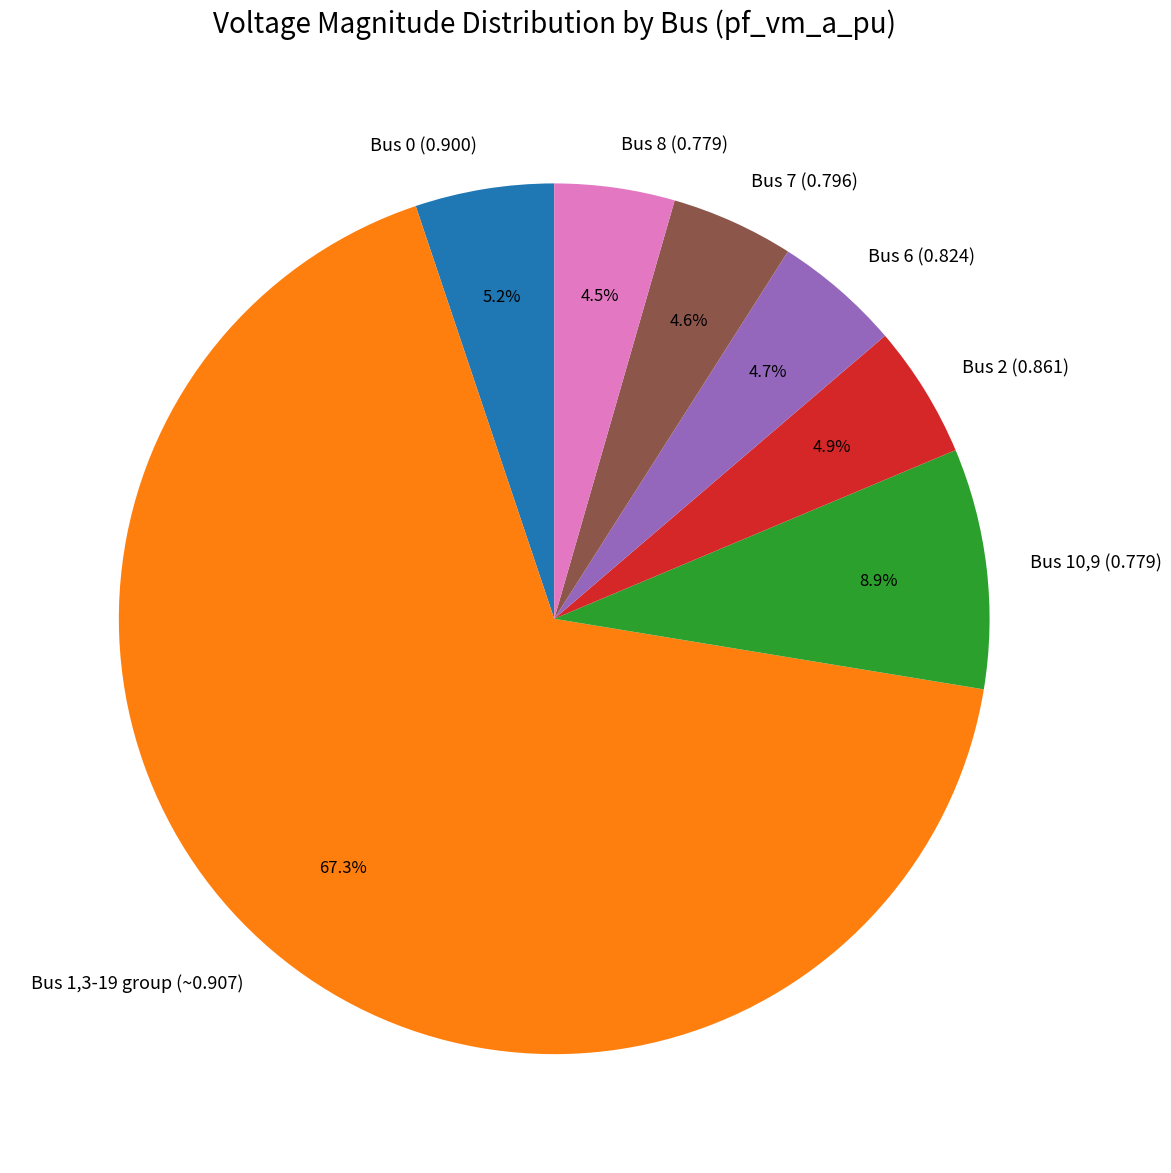

How many slices are in this pie chart?

7